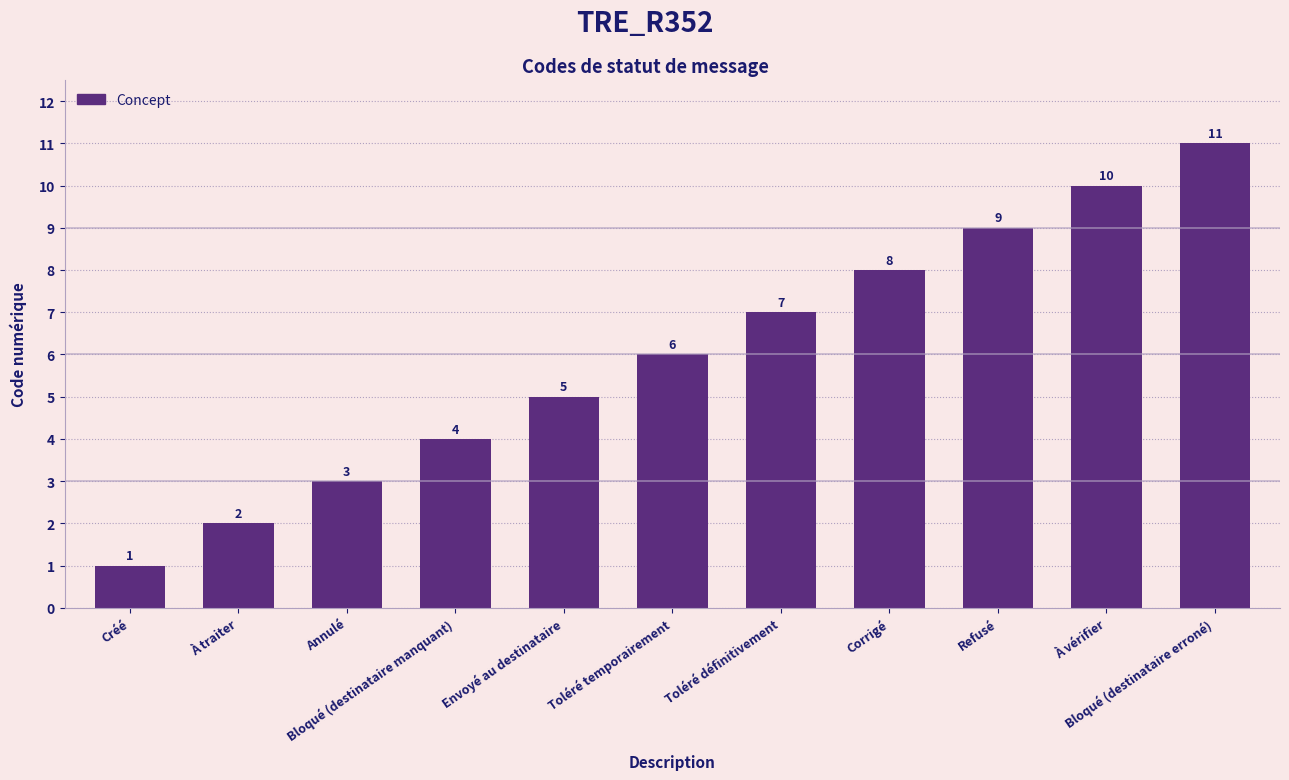

Which label corresponds to the largest value in the chart?

Bloqué (destinataire erroné)